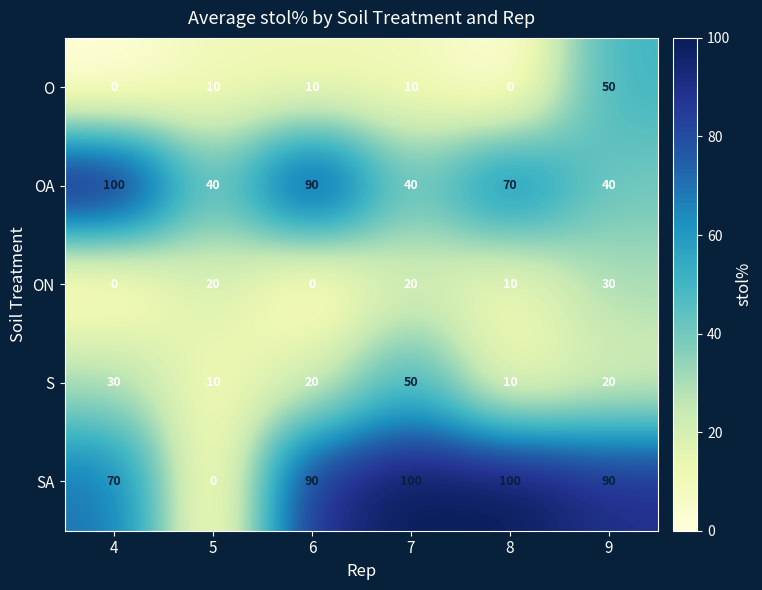

Which series has the widest spread of values?

SA